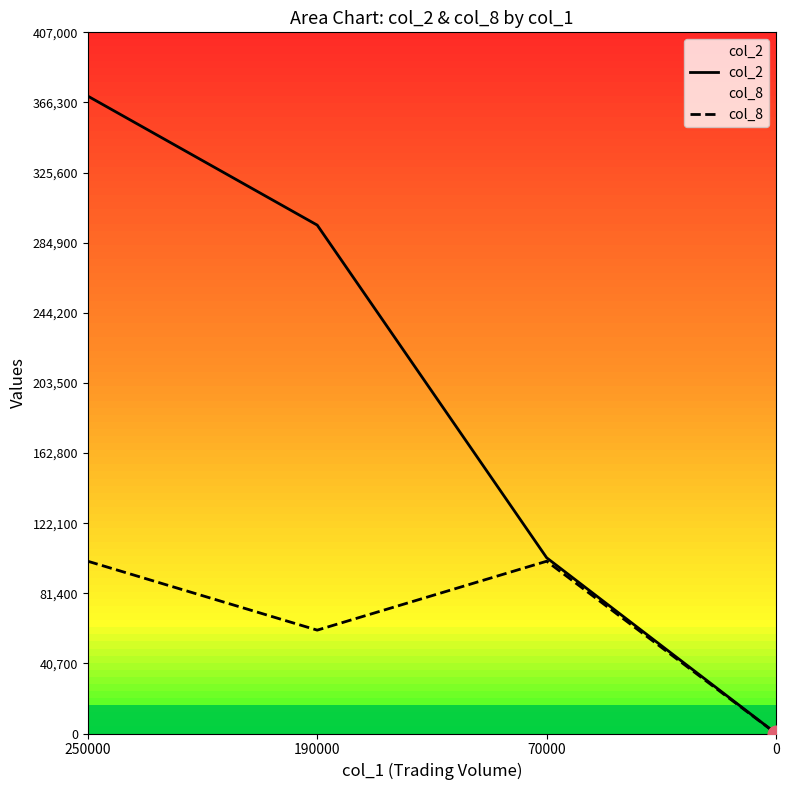

Count the col_2 values in the range 102000 to 370000.

3